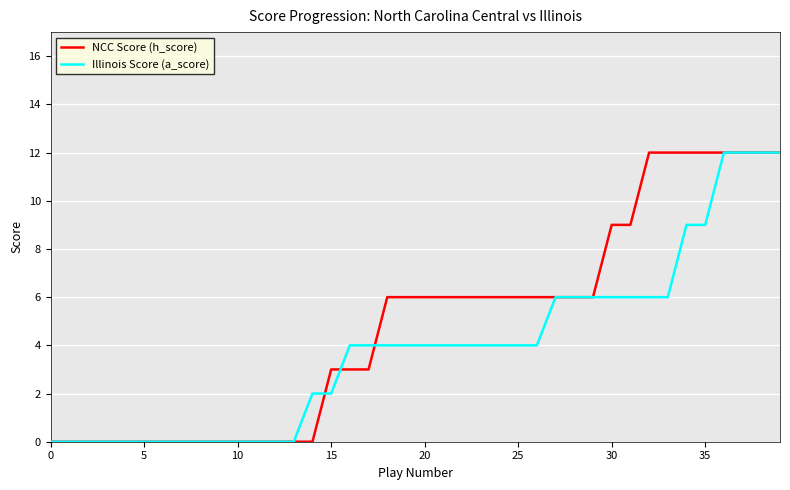

How many lines are shown in the chart?

2